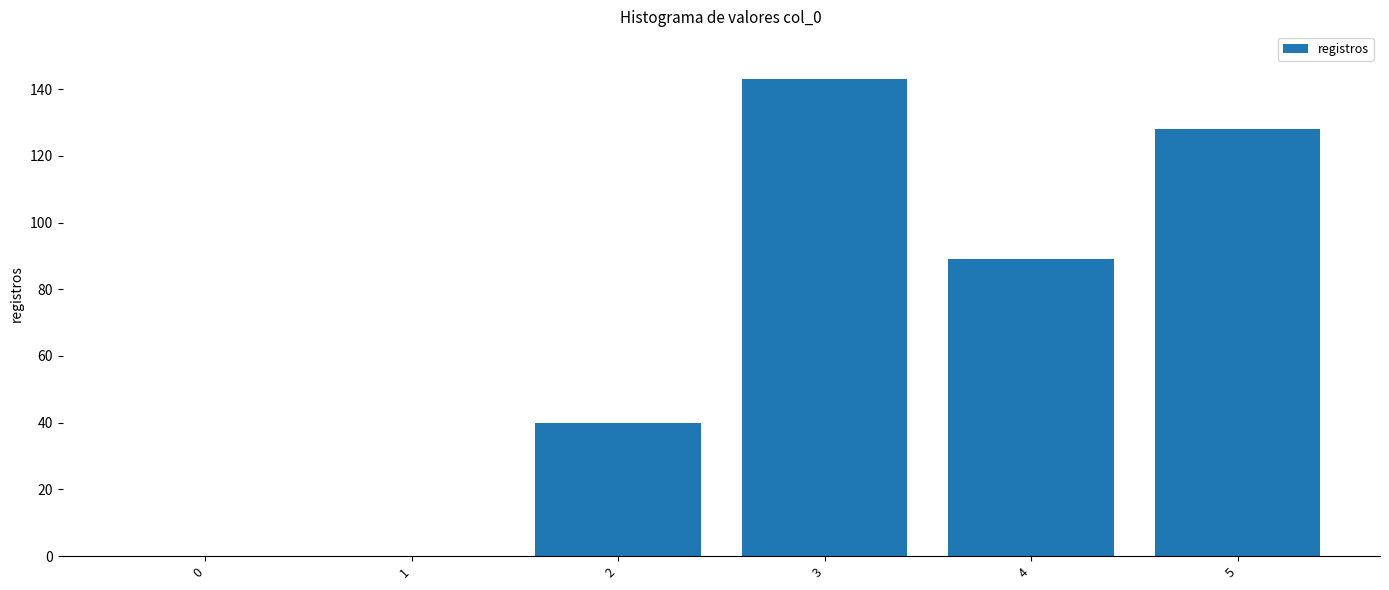

Reading right to left, list all the values displayed in this chart.

5=128	4=89	3=143	2=40	1=0	0=0